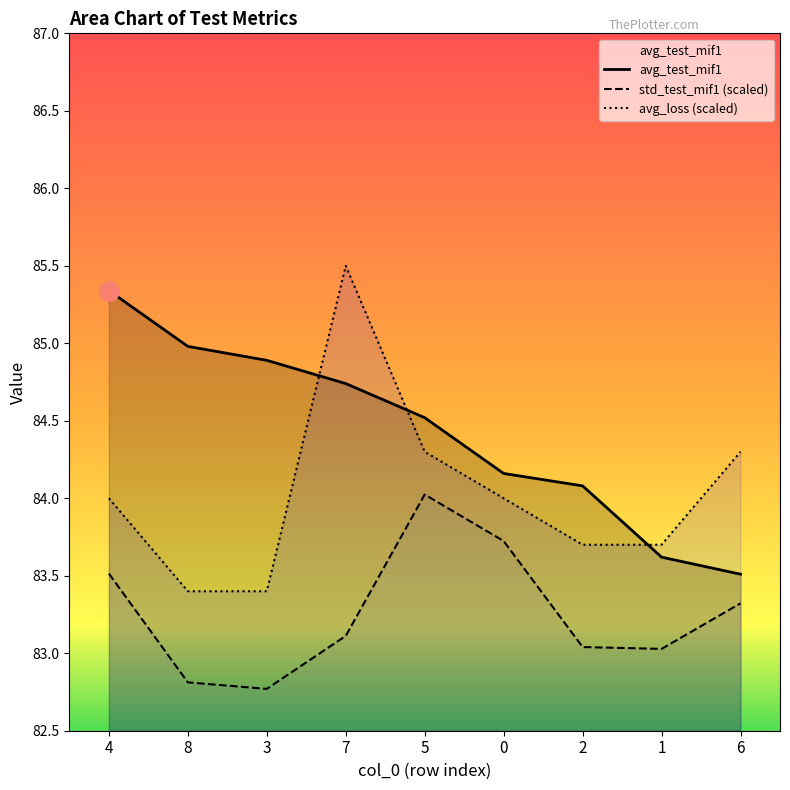

Is the value of avg_test_mif1 at 2 greater than the value of std_test_mif1 at 7?

Yes